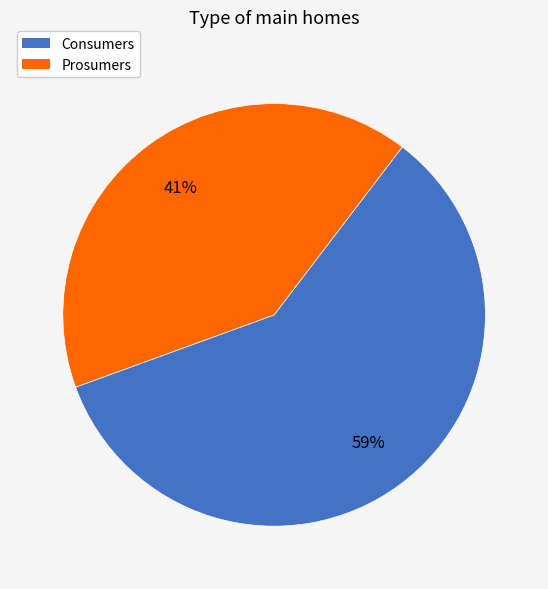

To the nearest percent, what is the difference between the Consumers and Prosumers slice percentages?

18%